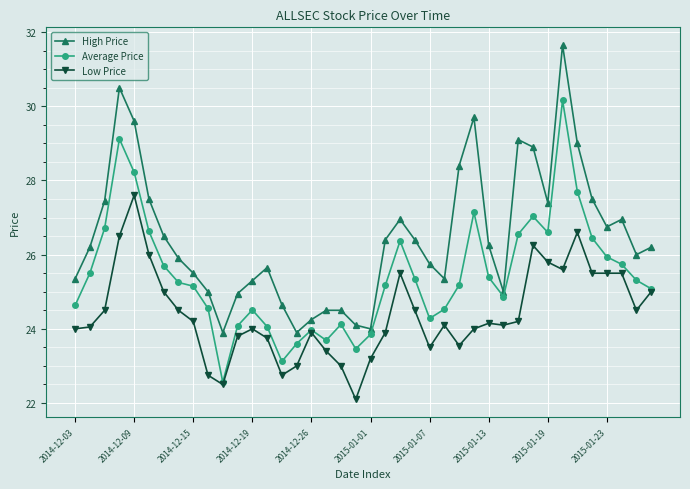

Rank the series by their average value, from highest to lowest.

High Price, Average Price, Low Price